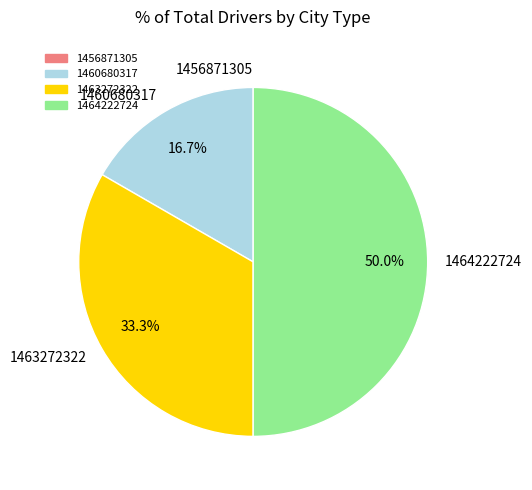

What percentage is NOT represented by 1464222724?

50.0%